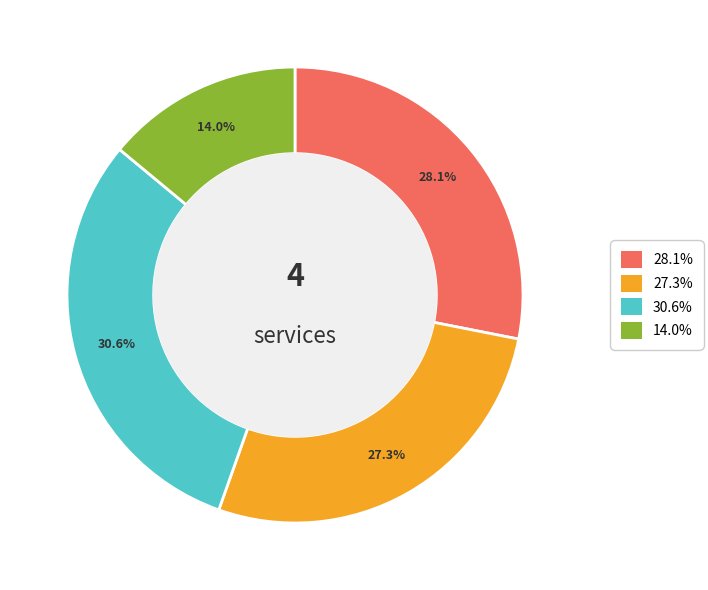

Is there a majority slice in this chart?

No